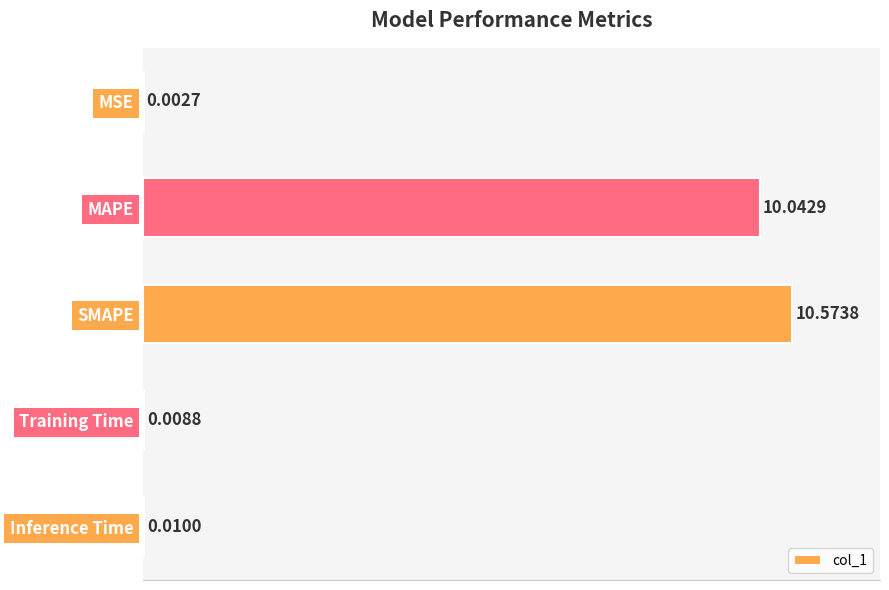

What is the sum of all values?

20.6